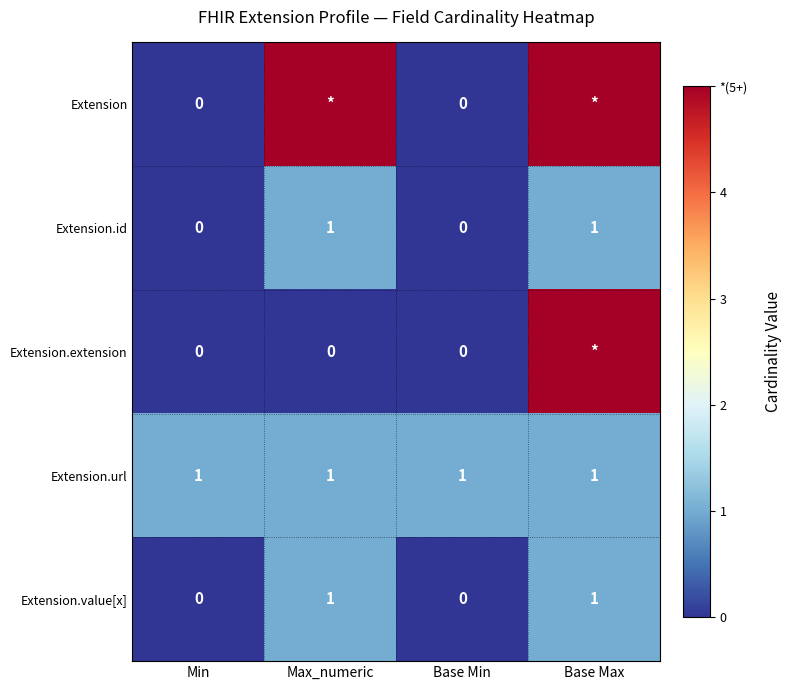

What is the sum of all Extension.url values?

4